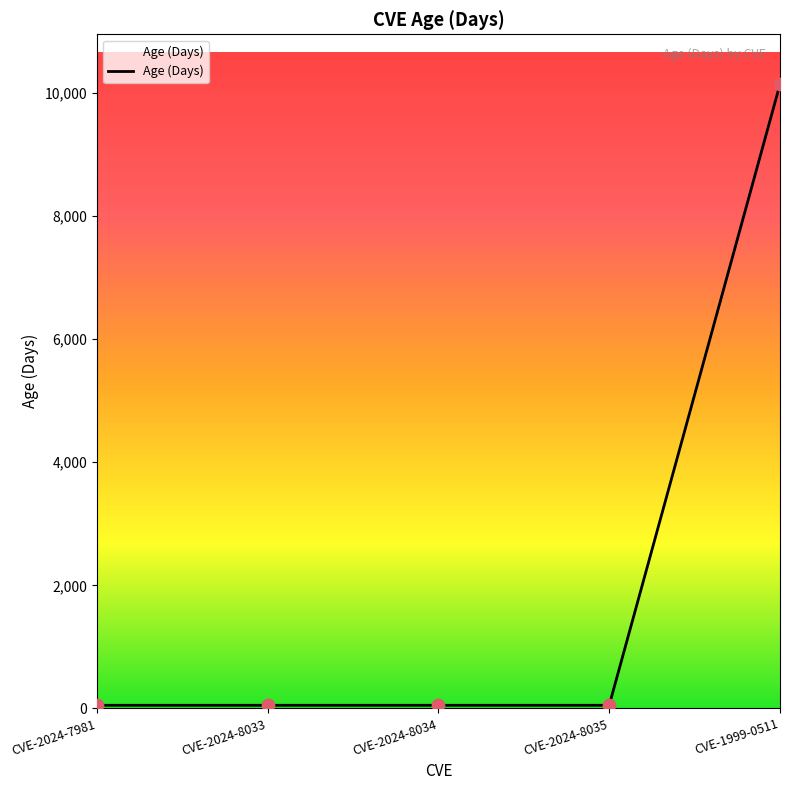

What is the change in value from CVE-2024-8033 to CVE-1999-0511?

+10095